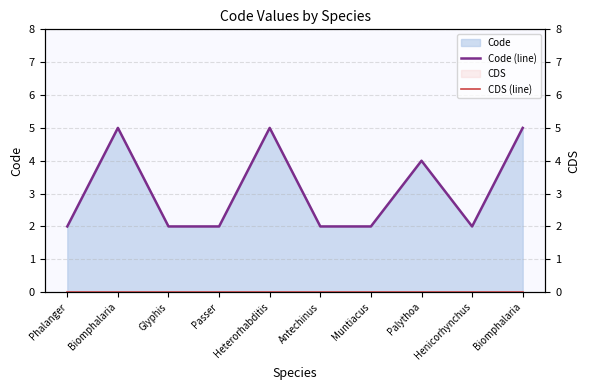

Rank the series at Glyphis from lowest to highest value.

CDS (line), Code (line)